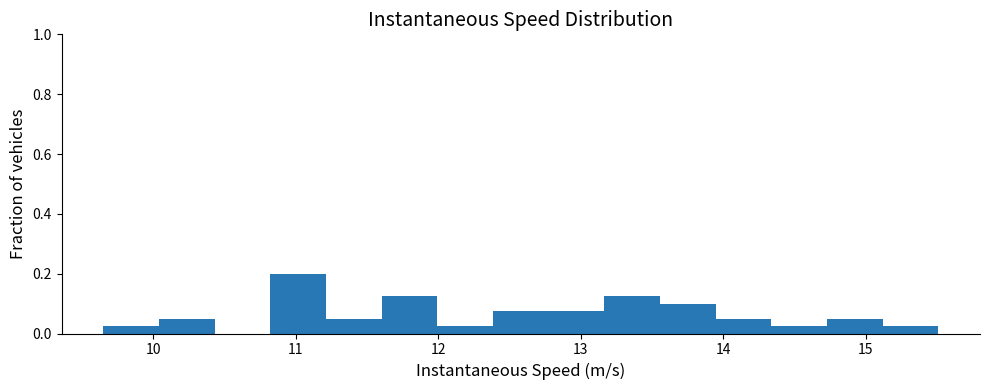

Around what value on the x-axis is the tallest bar? Give the approximate position of its centre, as read against the axis.

11.0